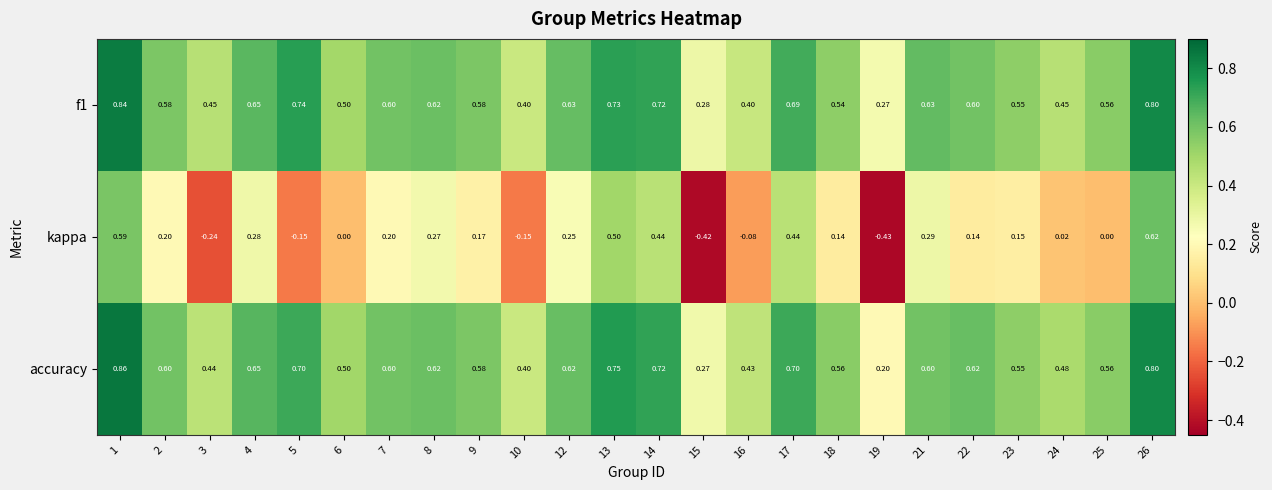

List the series in order of their peak value, lowest first.

kappa, f1, accuracy